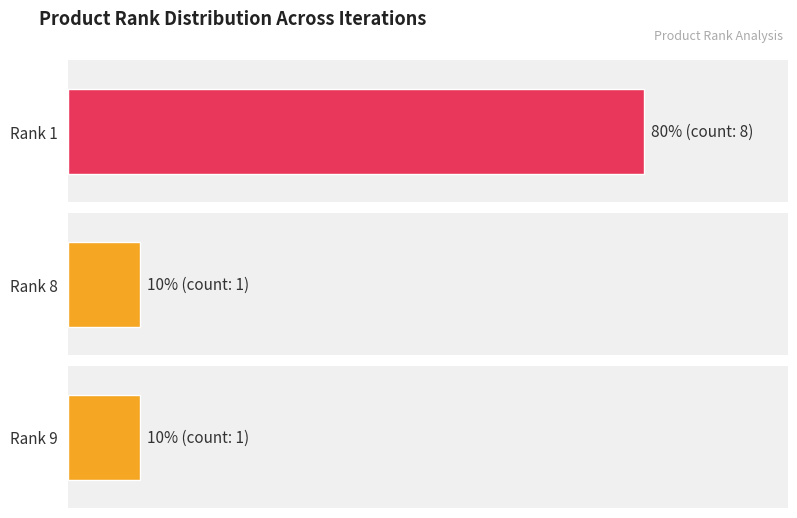

Where is the data nearest to the value 0?

Rank 8